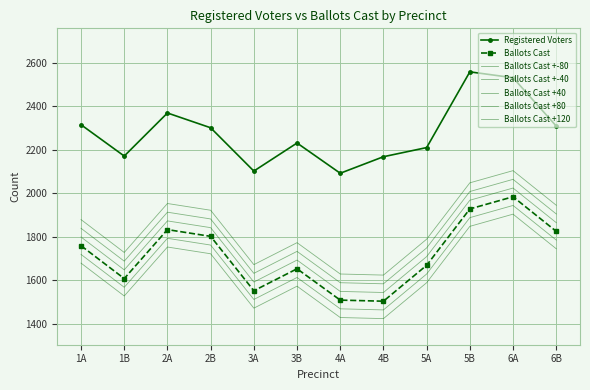

The Ballots Cast series shows 2453 at 4B. True or false?

False